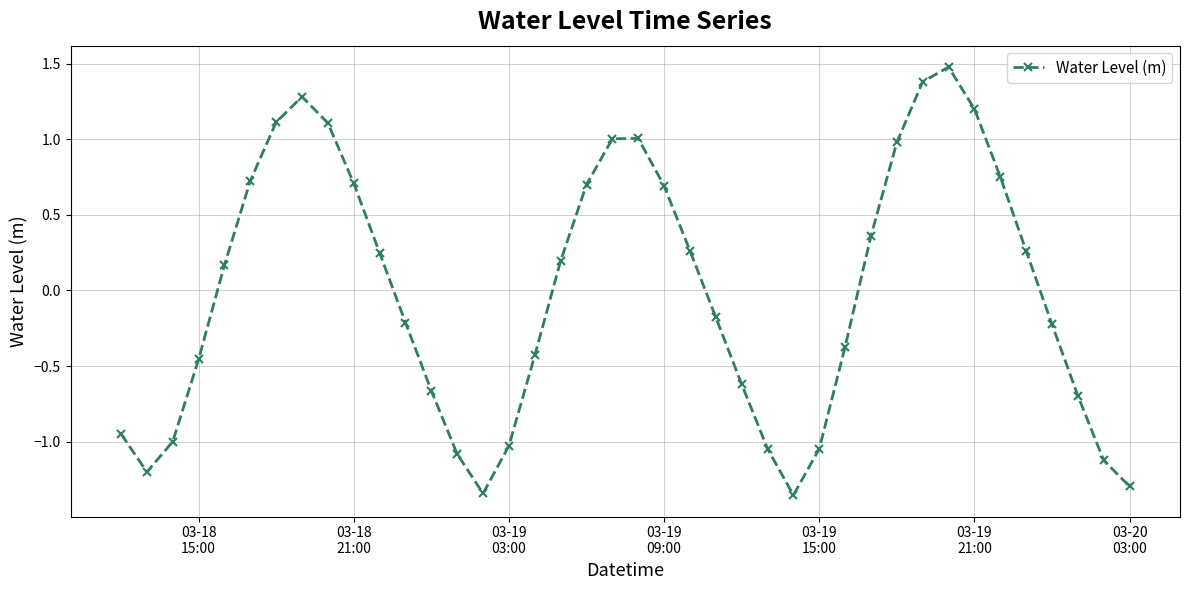

What is the difference between the second highest and minimum values?

2.7